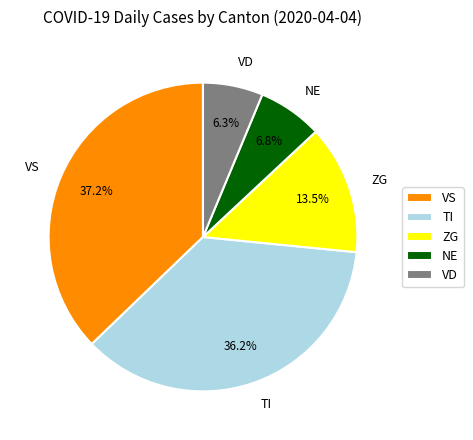

To the nearest percent, what is the difference between the largest and smallest slice percentages?

31%